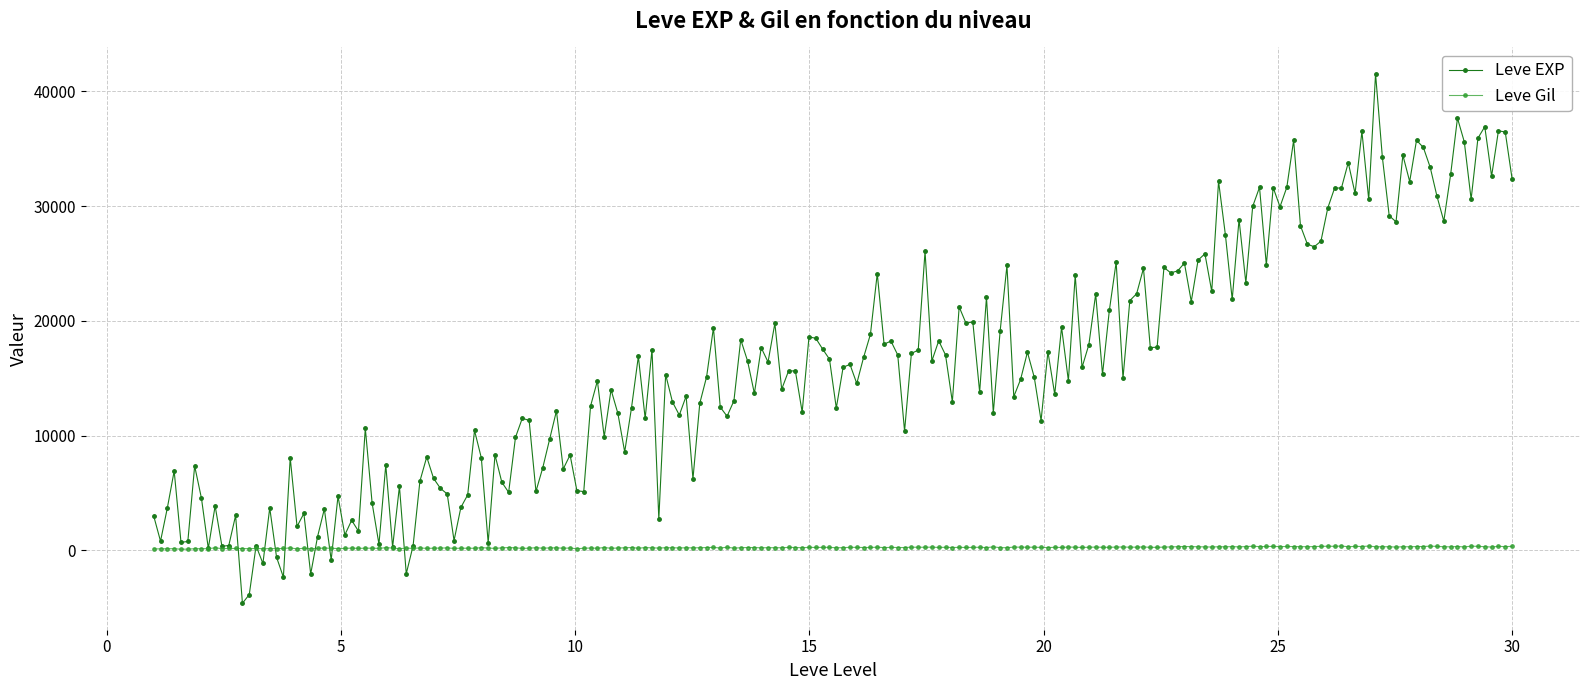

What is the maximum value shown in the chart?

41531.7